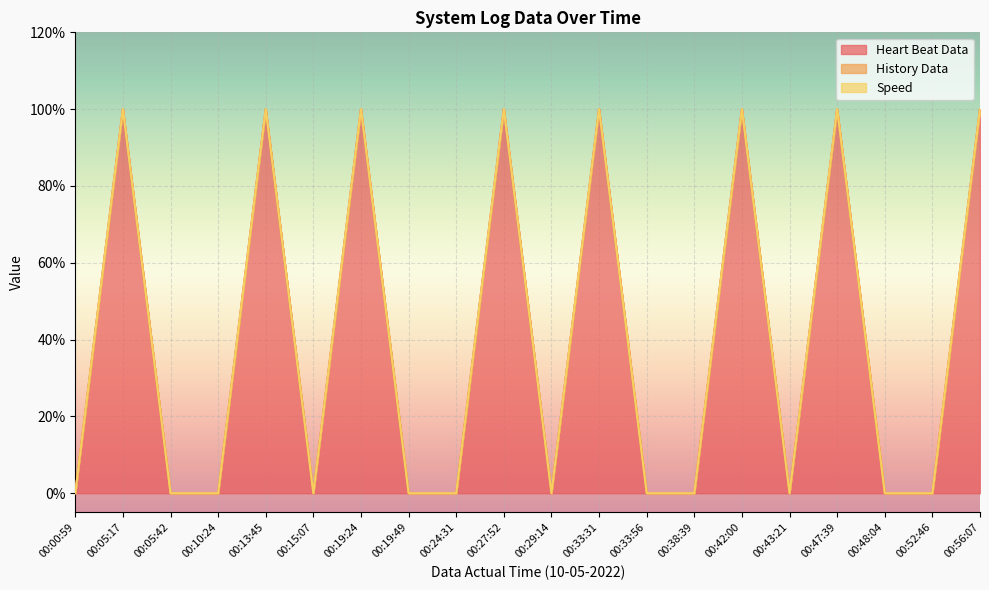

True or false: History Data and Heart Beat Data cross at least once.

False